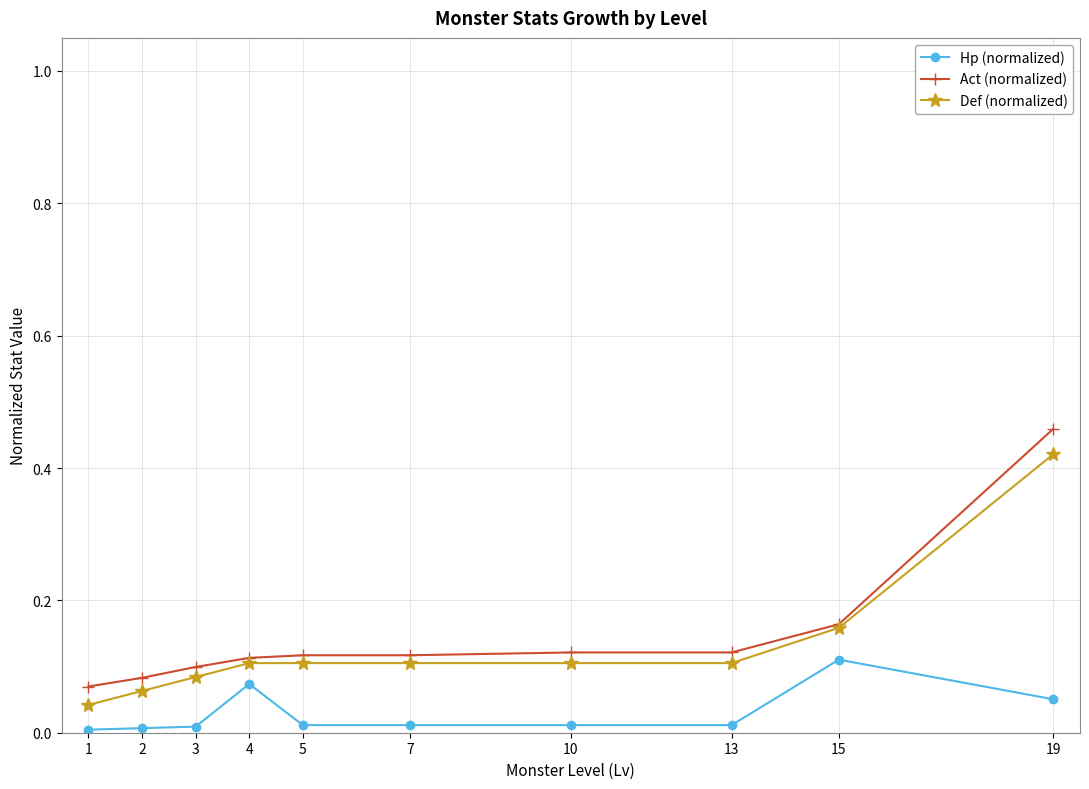

Is the value of Def (normalized) at 10 greater than the value of Act (normalized) at 15?

No